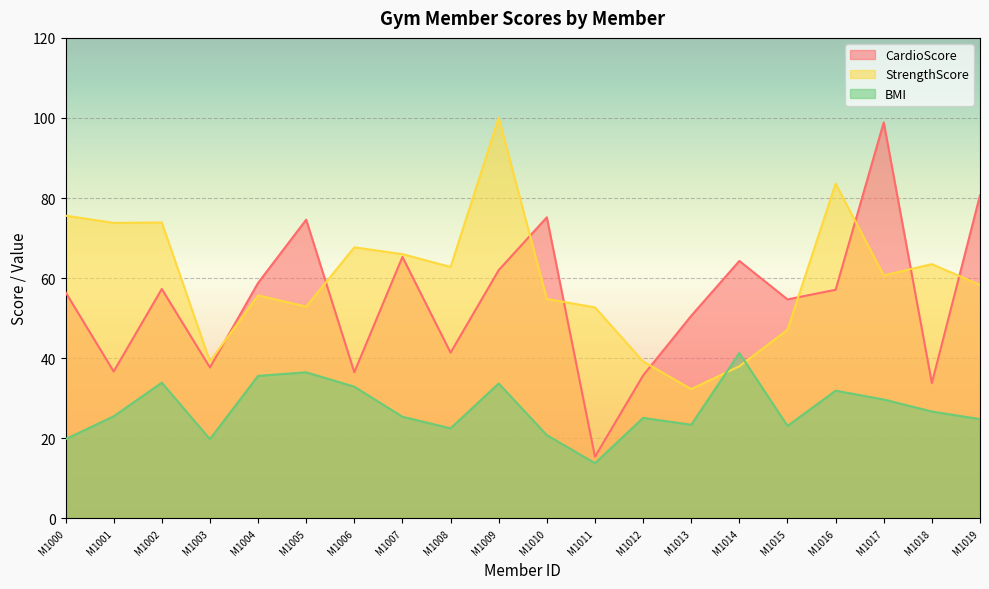

How many data points in StrengthScore are above 60?

10